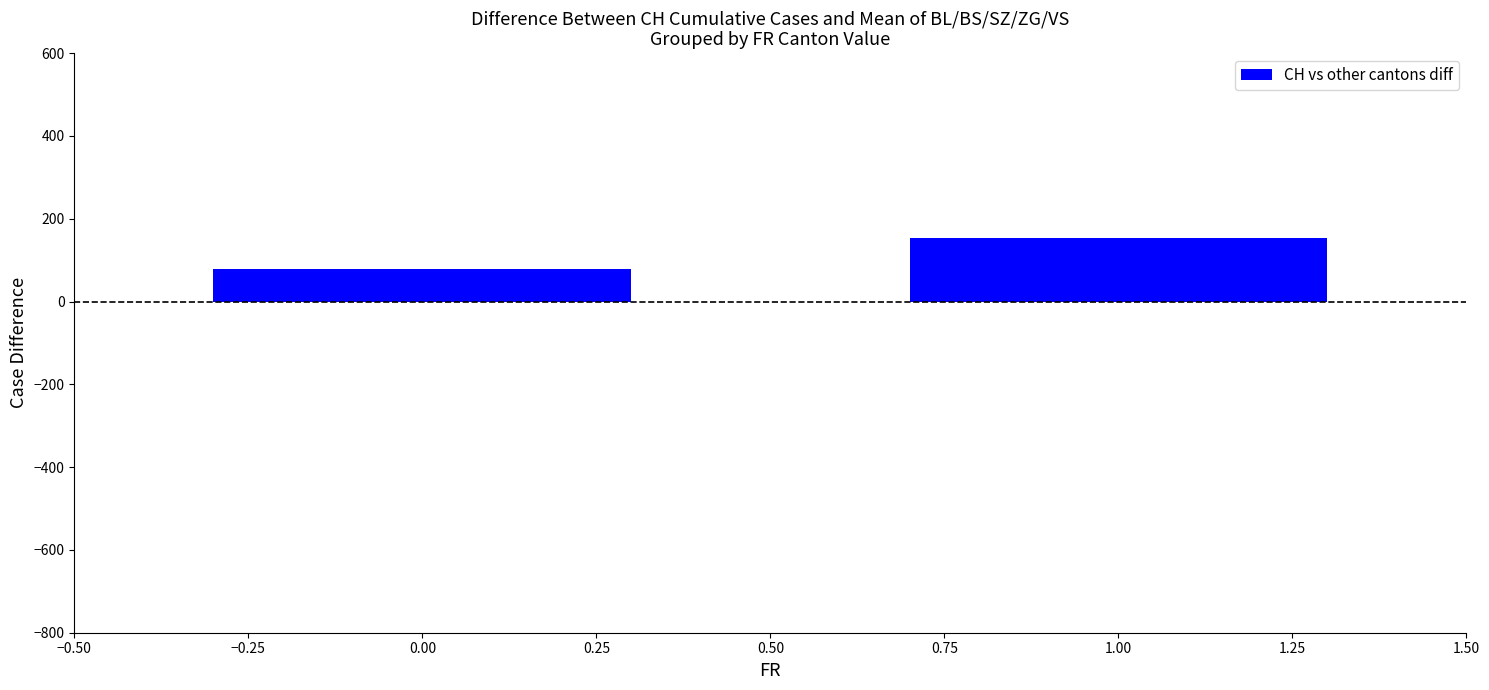

Count the number of data series in this chart.

1